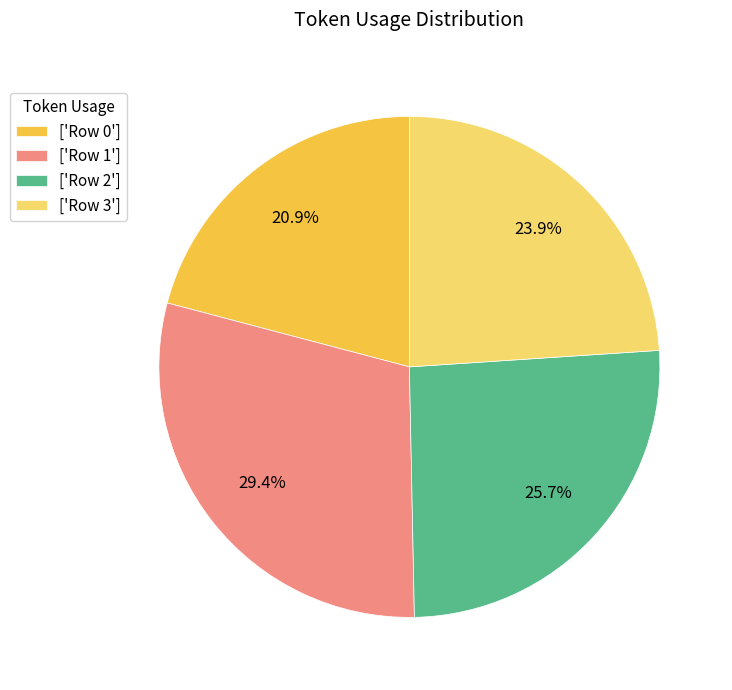

Combined, what portion of the pie is ['Row 0'] and ['Row 3']?

44.8%